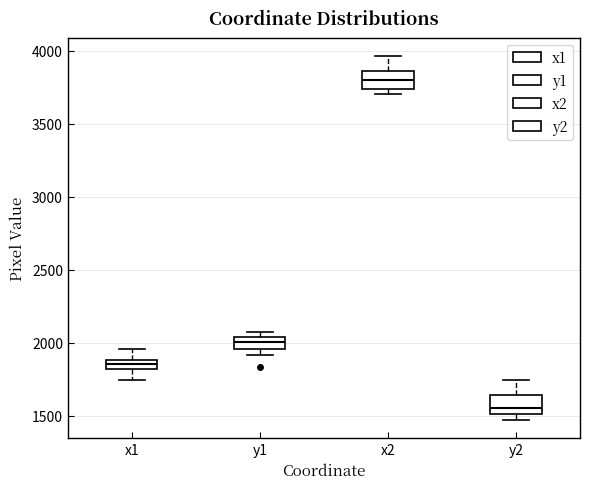

Which box's median line is the highest?

x2